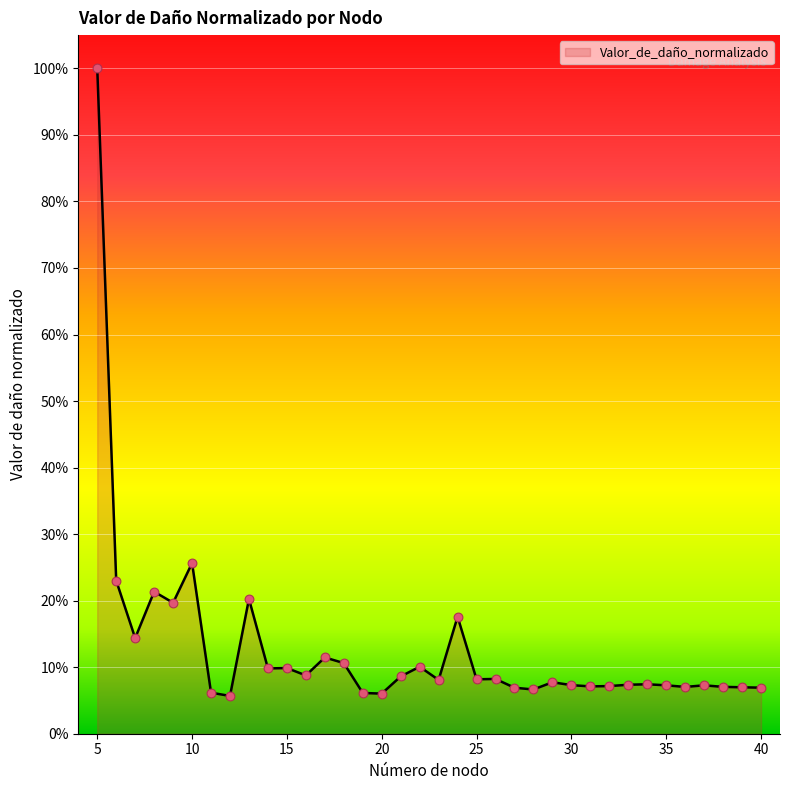

What is the greatest value displayed?

100.0